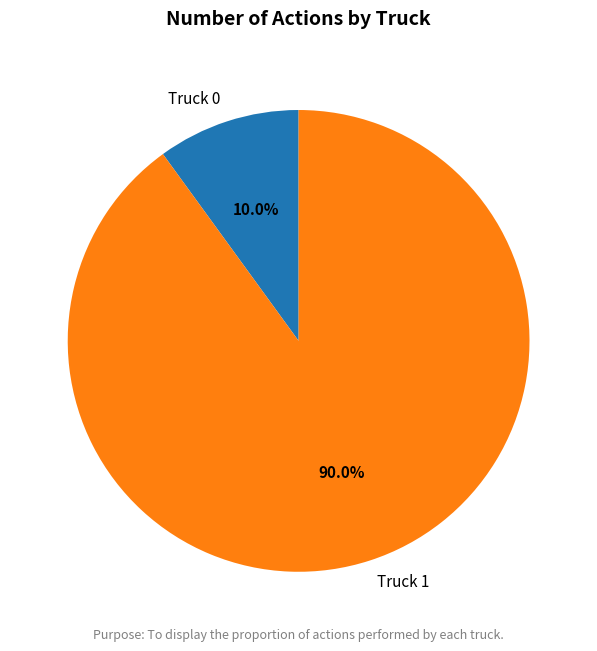

To the nearest percent, what is the average slice percentage?

50%